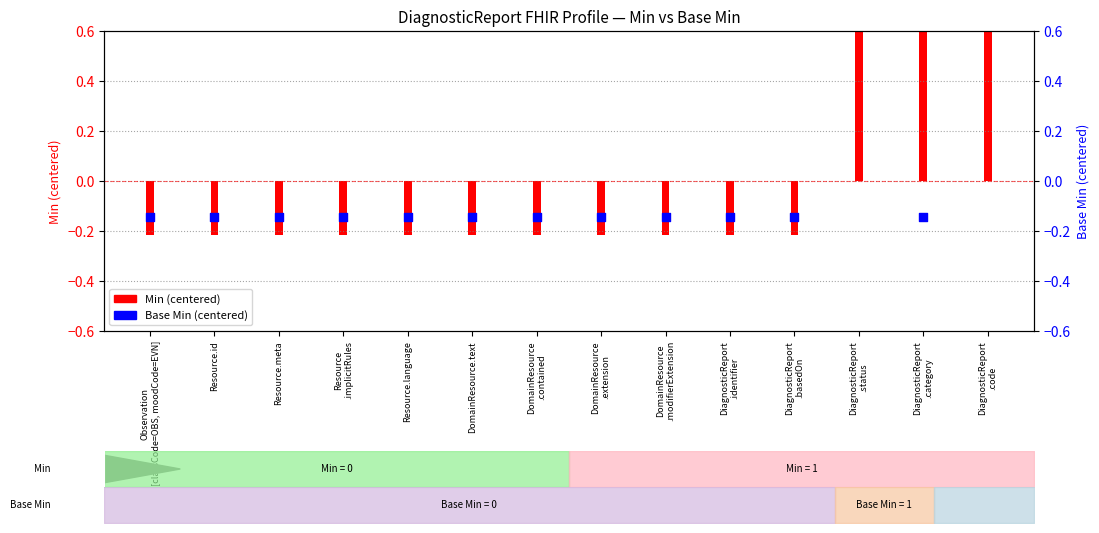

Between DiagnosticReport
.identifier and DiagnosticReport
.status, which is larger?

DiagnosticReport
.status